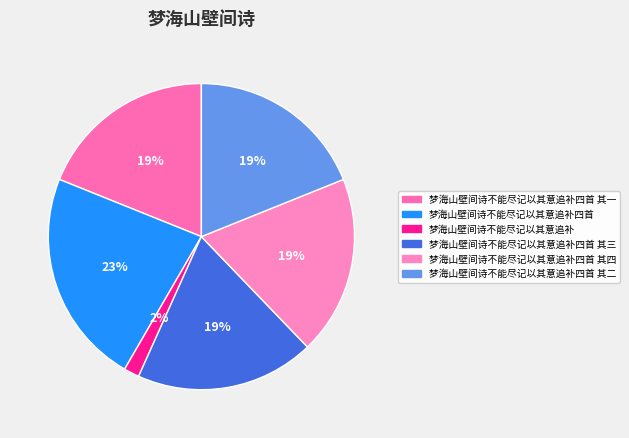

Count the number of slices in the pie.

6